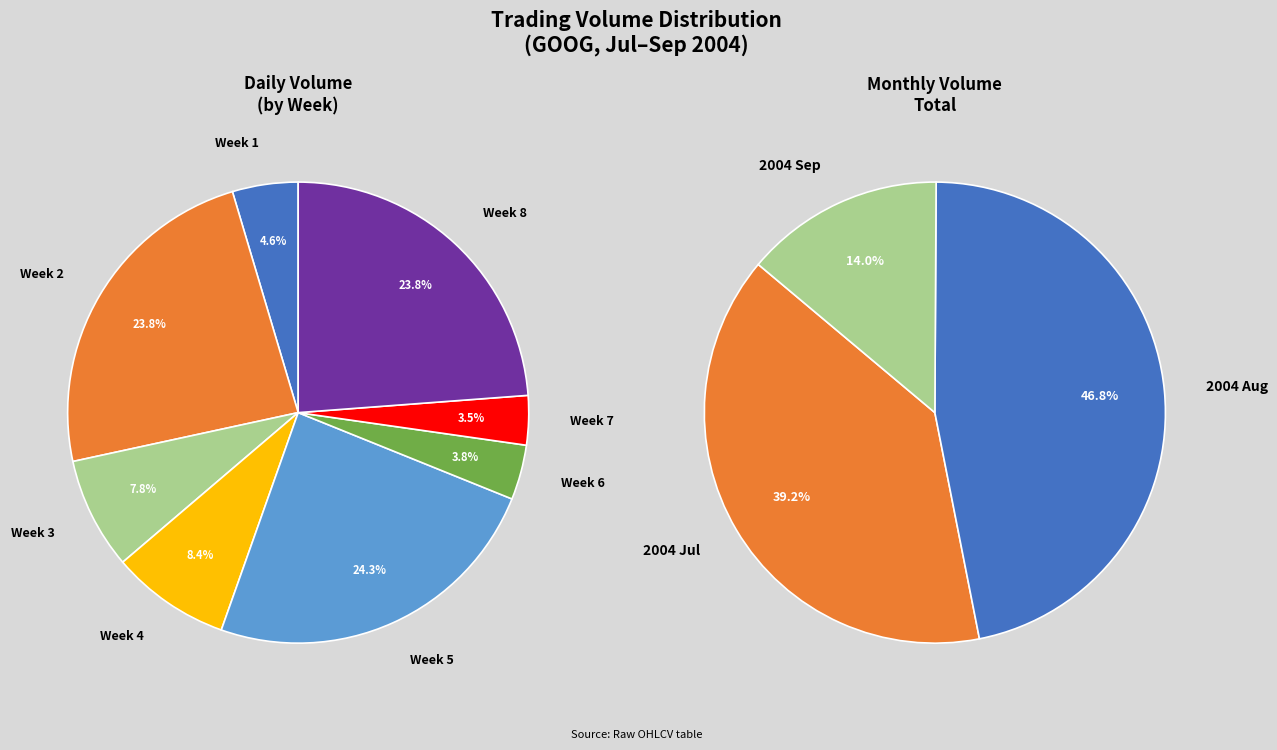

Is it true that 2004-08-10 is 1% of the pie?

False